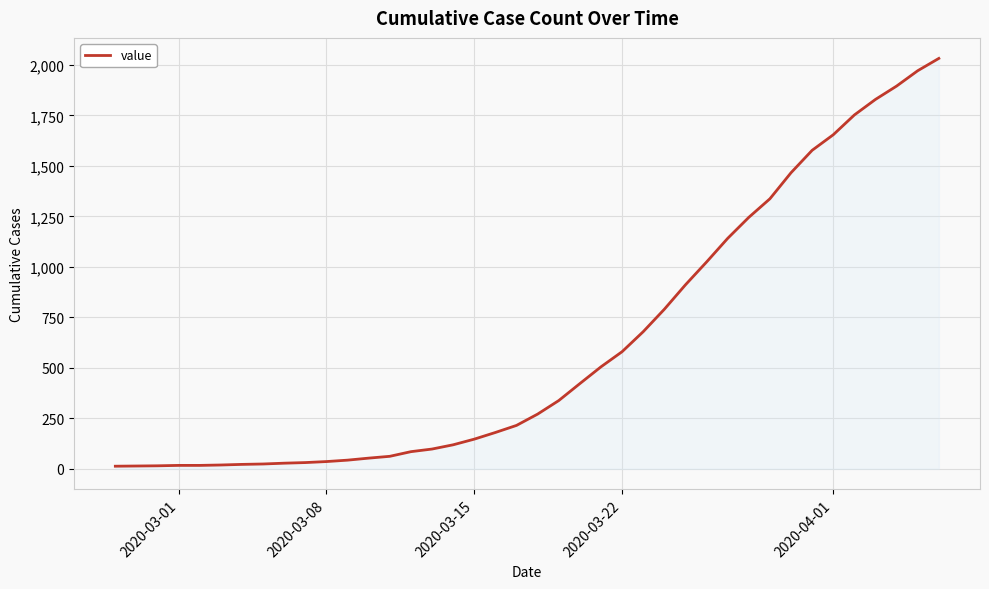

How many lines are shown in the chart?

1